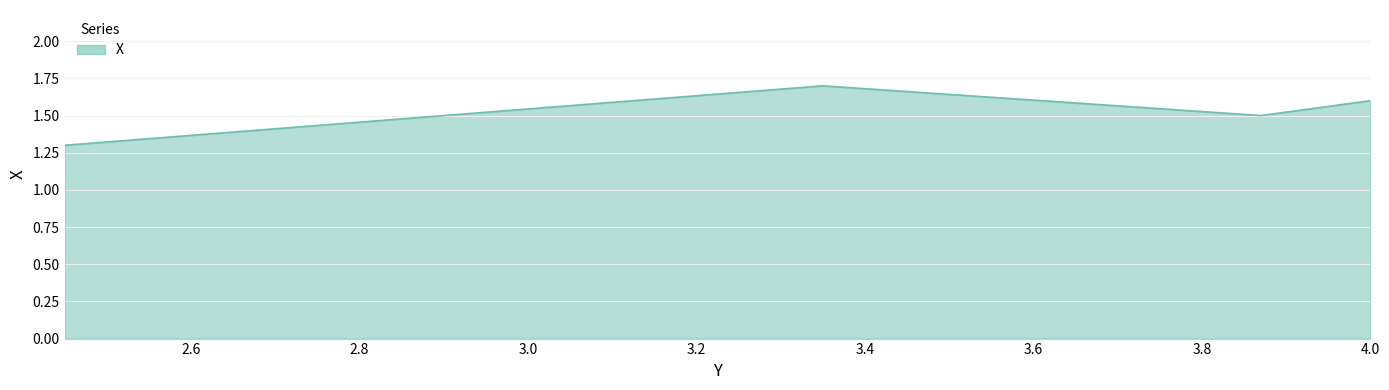

Count the values in the range 1 to 2.

4